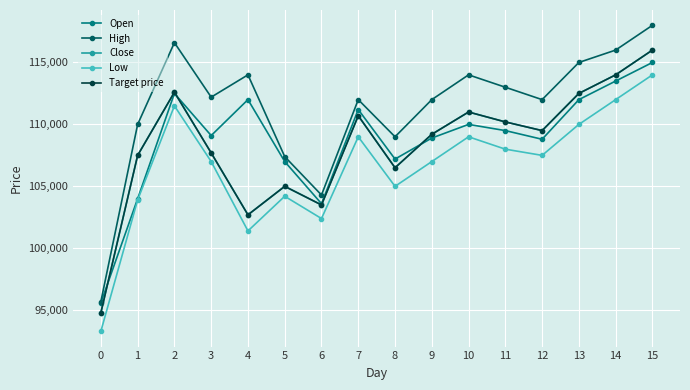

True or false: Open has a value of 110000 at 10.

True